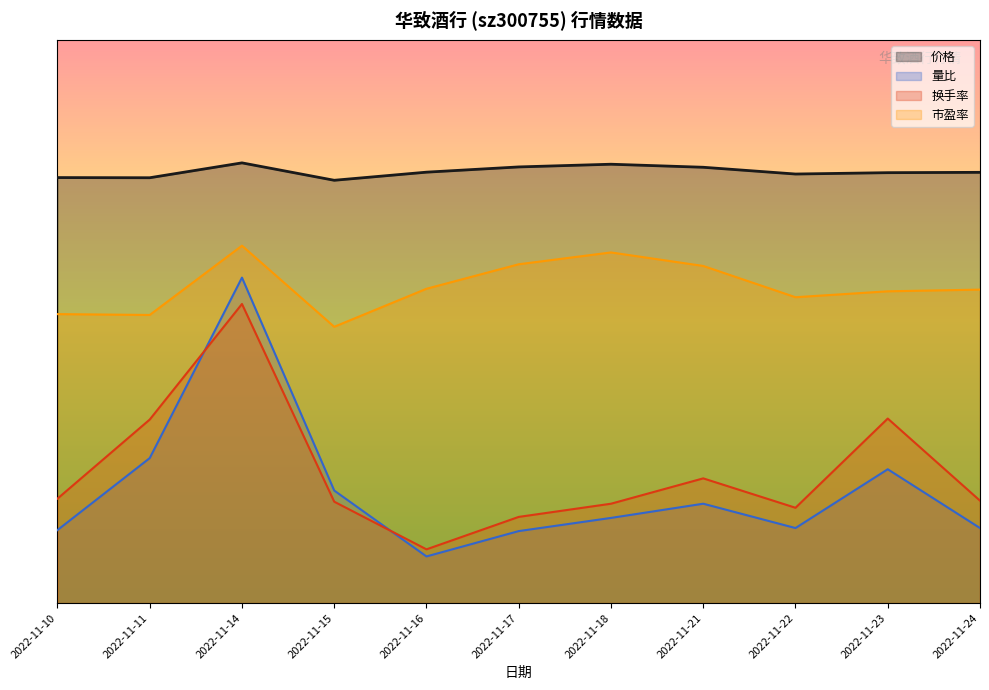

What is the minimum value shown in the chart?

2.5